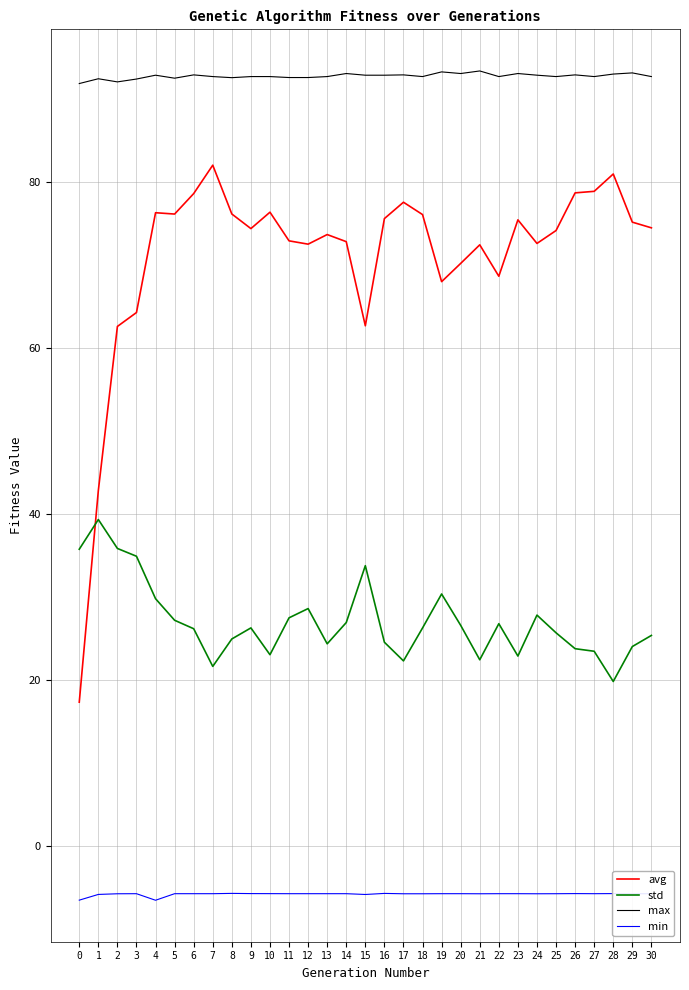

At 6, list the series in order from smallest to largest.

min, std, avg, max